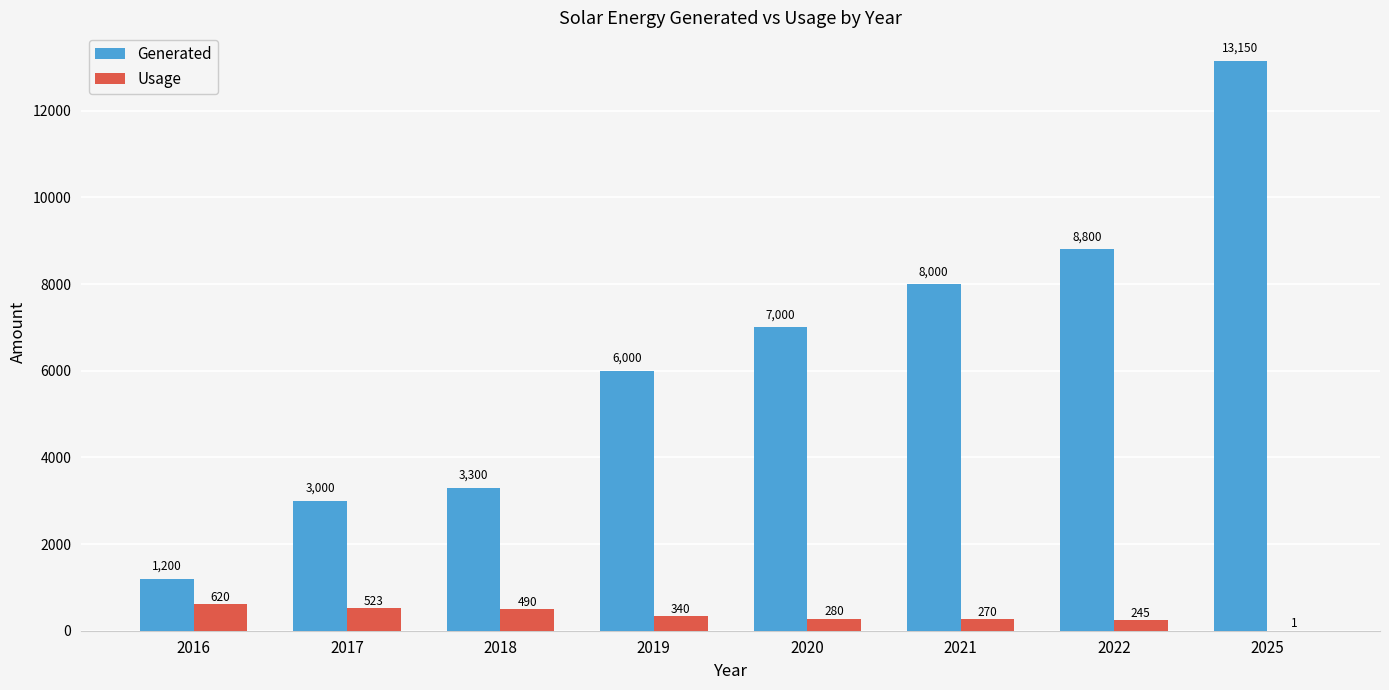

Where does the Usage series first go above 340?

2016